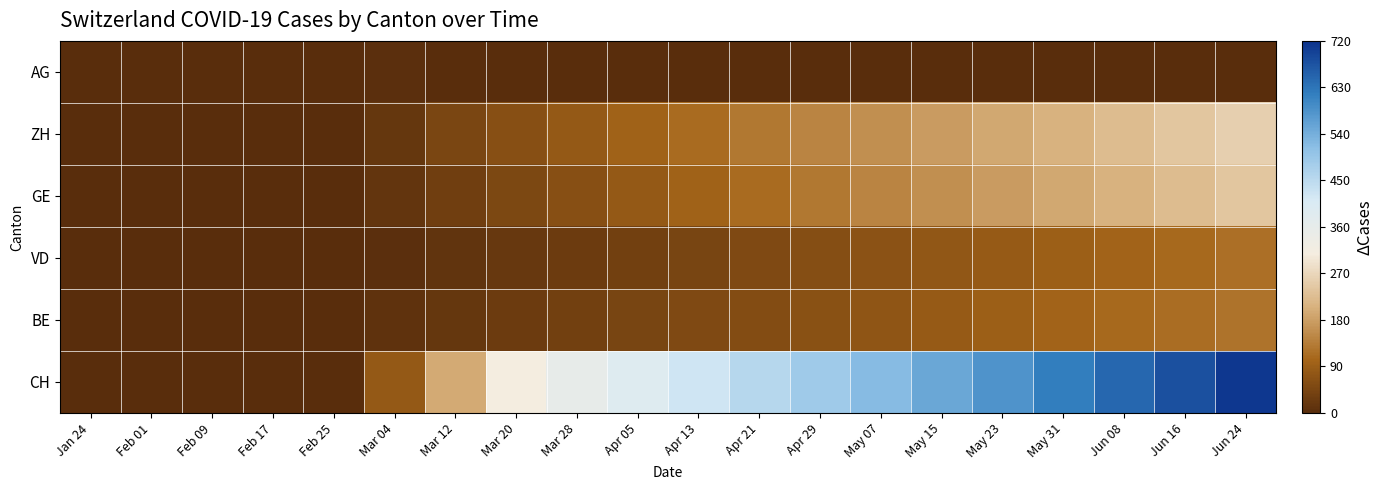

Reading left to right, list all the values displayed in this chart.

AG: Jan 24=0	Feb 01=0	Feb 09=0	Feb 17=0	Feb 25=0	Mar 04=4	Mar 12=2	Mar 20=0	Mar 28=0	Apr 05=0	Apr 13=0	Apr 21=0	Apr 29=0	May 07=0	May 15=0	May 23=0	May 31=0	Jun 08=0	Jun 16=0	Jun 24=0
ZH: Jan 24=0	Feb 01=0	Feb 09=0	Feb 17=0	Feb 25=0	Mar 04=18	Mar 12=45	Mar 20=64	Mar 28=80	Apr 05=96	Apr 13=112	Apr 21=128	Apr 29=144	May 07=160	May 15=176	May 23=192	May 31=208	Jun 08=224	Jun 16=240	Jun 24=256
GE: Jan 24=0	Feb 01=0	Feb 09=0	Feb 17=0	Feb 25=0	Mar 04=15	Mar 12=32	Mar 20=48	Mar 28=64	Apr 05=80	Apr 13=96	Apr 21=112	Apr 29=128	May 07=144	May 15=160	May 23=176	May 31=192	Jun 08=208	Jun 16=224	Jun 24=240
VD: Jan 24=0	Feb 01=0	Feb 09=0	Feb 17=0	Feb 25=0	Mar 04=4	Mar 12=12	Mar 20=20	Mar 28=28	Apr 05=36	Apr 13=44	Apr 21=52	Apr 29=60	May 07=68	May 15=76	May 23=84	May 31=92	Jun 08=100	Jun 16=108	Jun 24=116
BE: Jan 24=0	Feb 01=0	Feb 09=0	Feb 17=0	Feb 25=0	Mar 04=9	Mar 12=19	Mar 20=27	Mar 28=35	Apr 05=43	Apr 13=51	Apr 21=59	Apr 29=67	May 07=75	May 15=83	May 23=91	May 31=99	Jun 08=107	Jun 16=115	Jun 24=123
CH: Jan 24=0	Feb 01=0	Feb 09=0	Feb 17=0	Feb 25=0	Mar 04=79	Mar 12=196	Mar 20=310	Mar 28=357	Apr 05=390	Apr 13=423	Apr 21=456	Apr 29=487	May 07=520	May 15=552	May 23=584	May 31=616	Jun 08=648	Jun 16=680	Jun 24=712